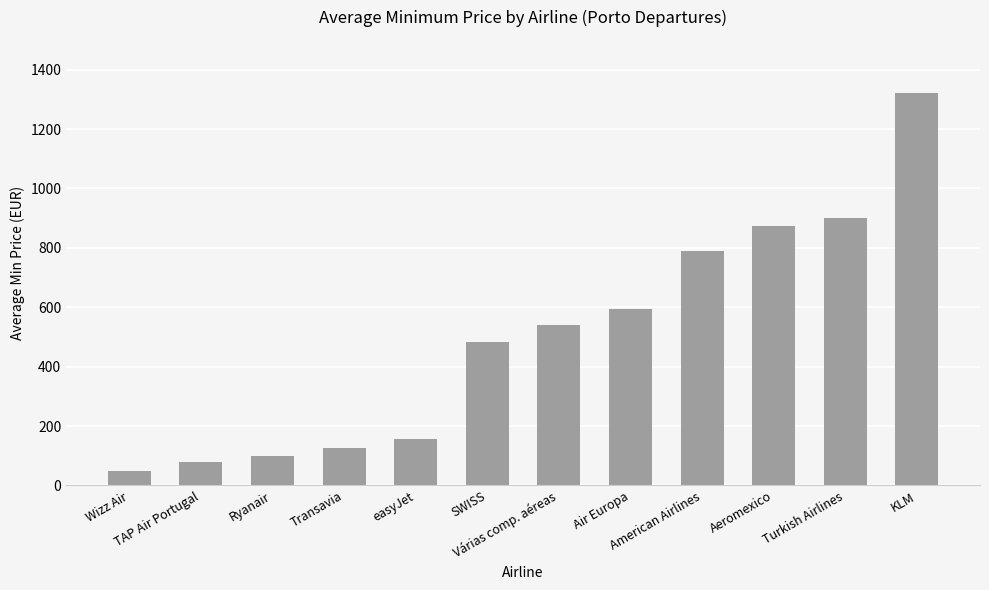

What is the sum of the values at Wizz Air and easyJet?

205.4